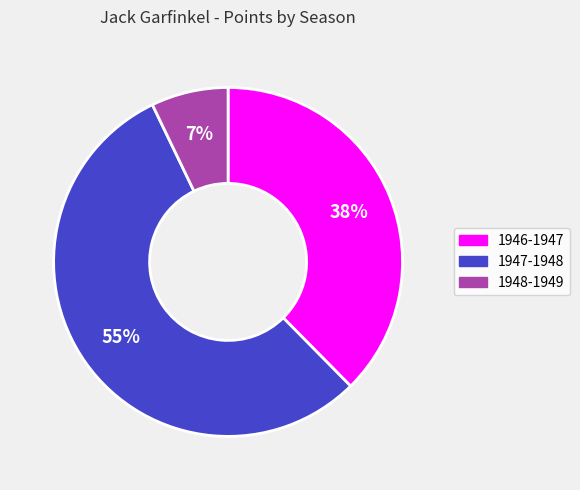

To the nearest percent, what portion does 1948-1949 represent?

7%